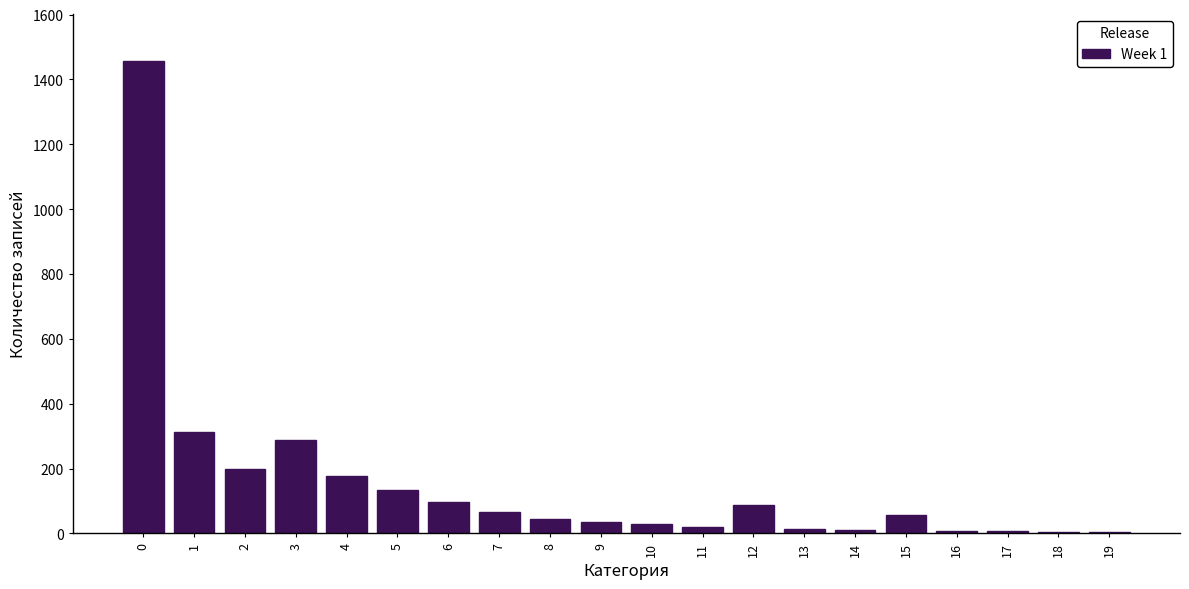

What is the maximum value shown in the chart?

1456